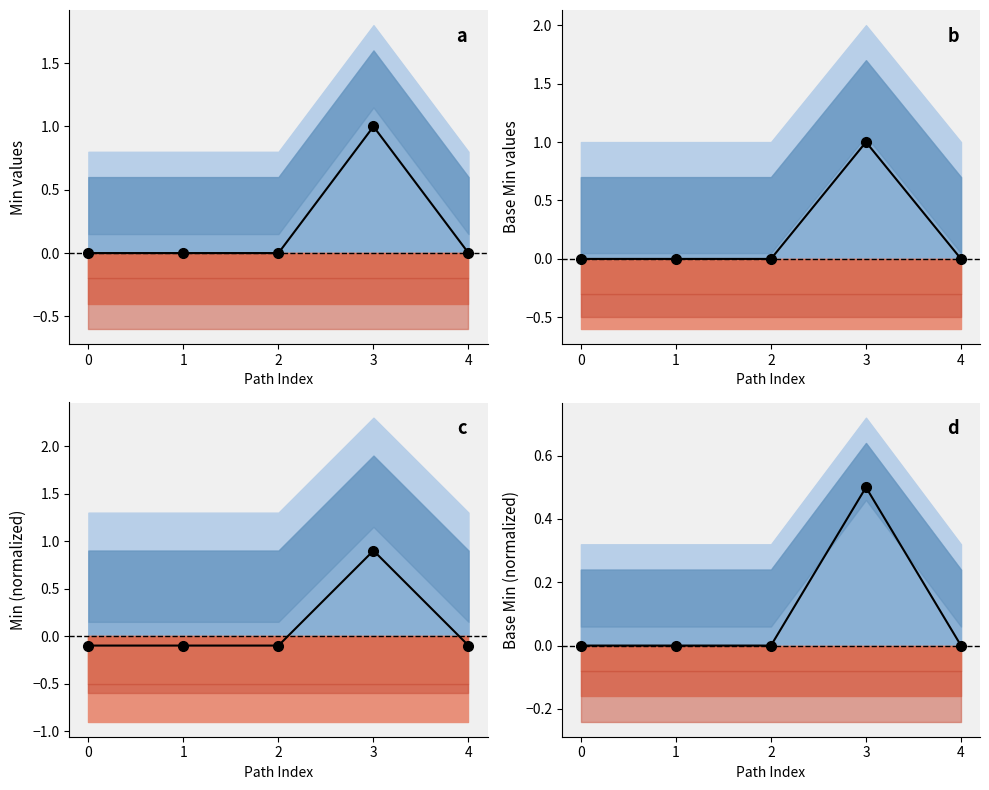

Is it true that Base Min equals 0.0 at 4?

True